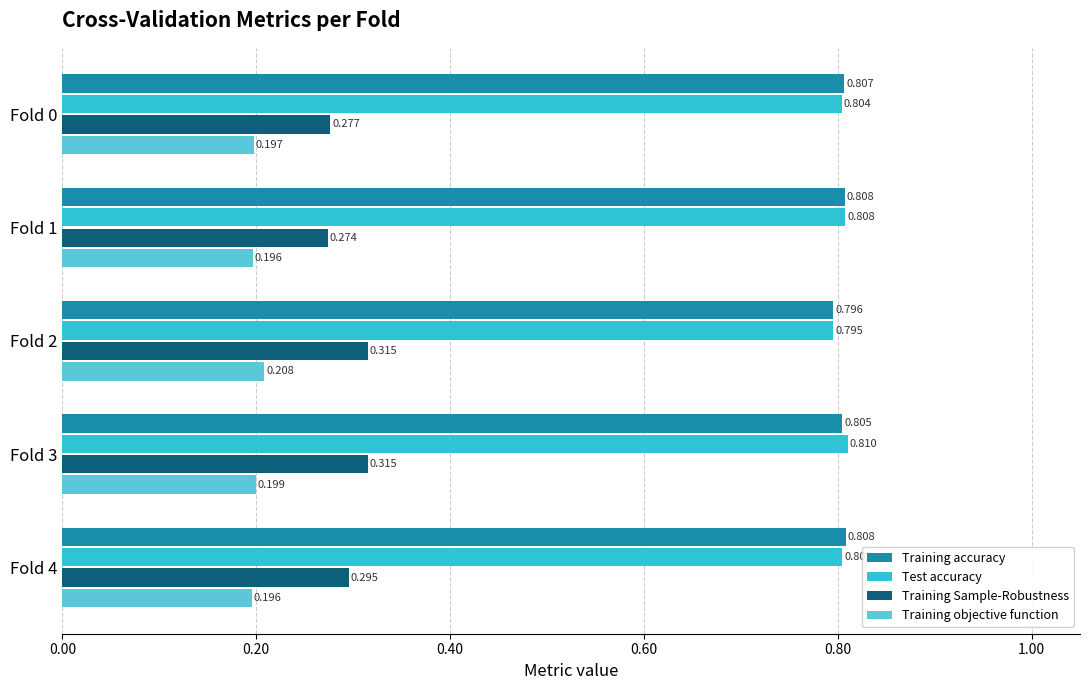

Which series changed the most between Fold 0 and Fold 2?

Training Sample-Robustness